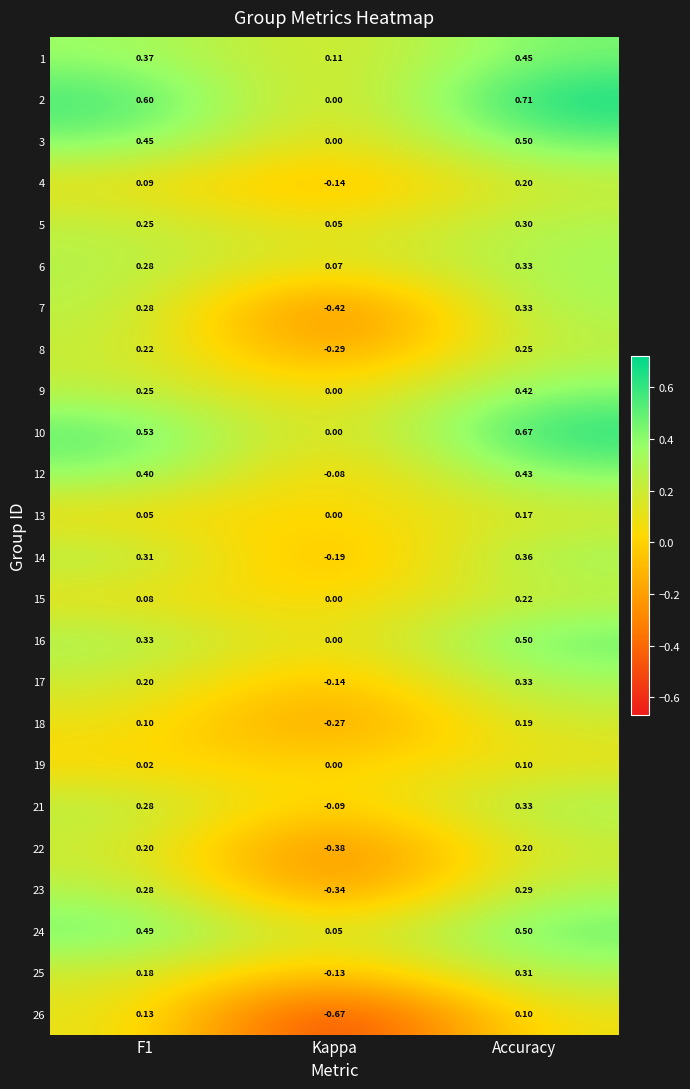

Which category has the lowest value across all series?

Kappa